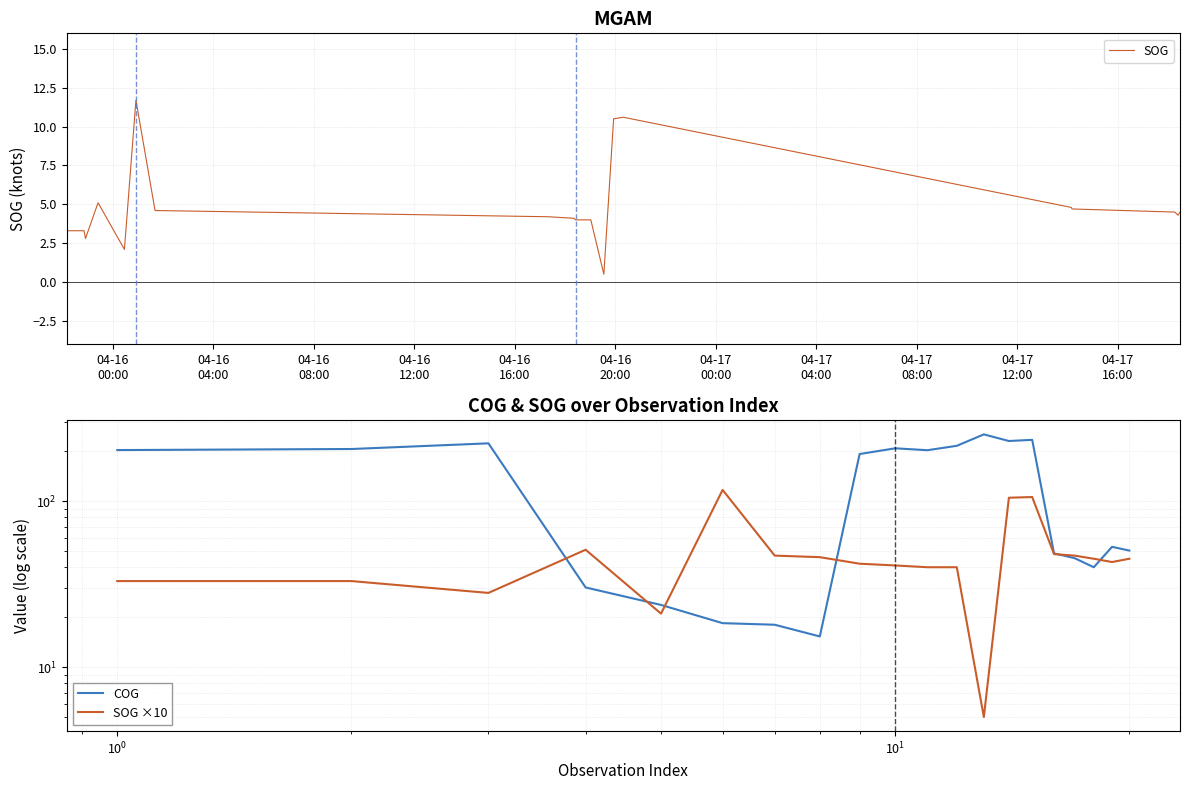

What is the highest value of the SOG series?

11.7